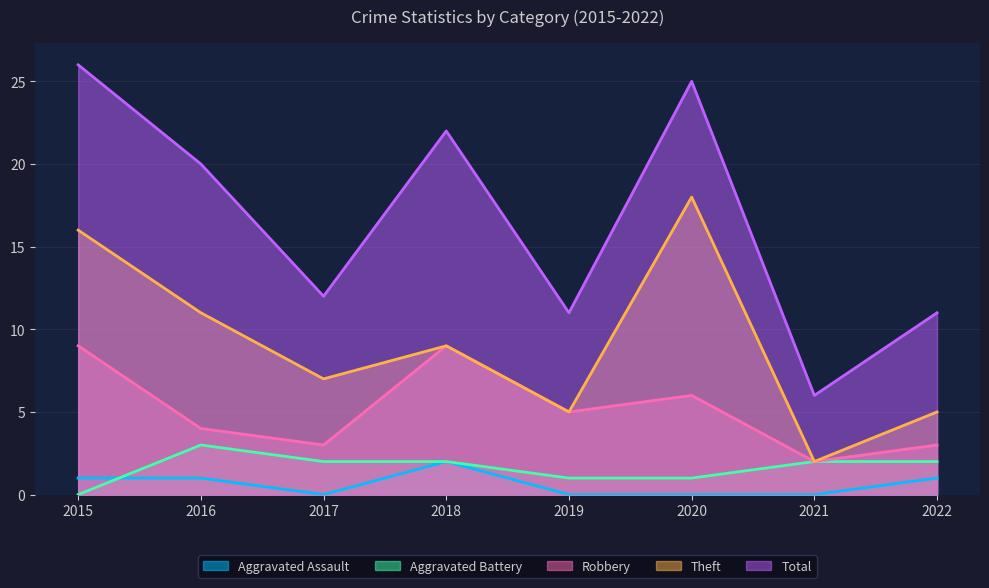

In Robbery, how many points are higher than both neighbors (excluding endpoints)?

2